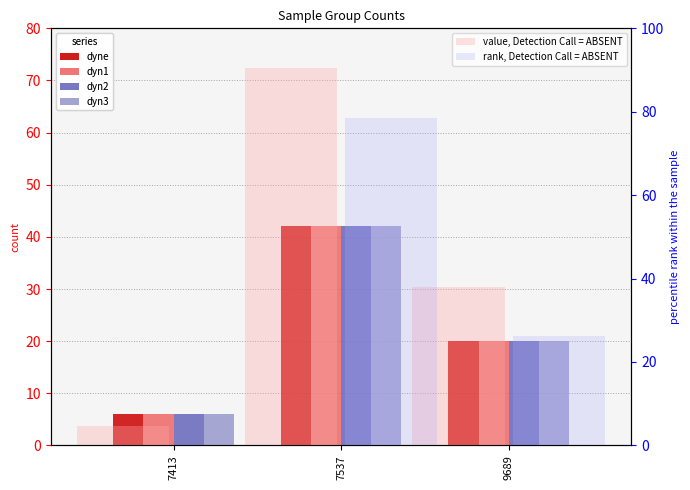

Count the dyn2 values in the range 6 to 42.

3